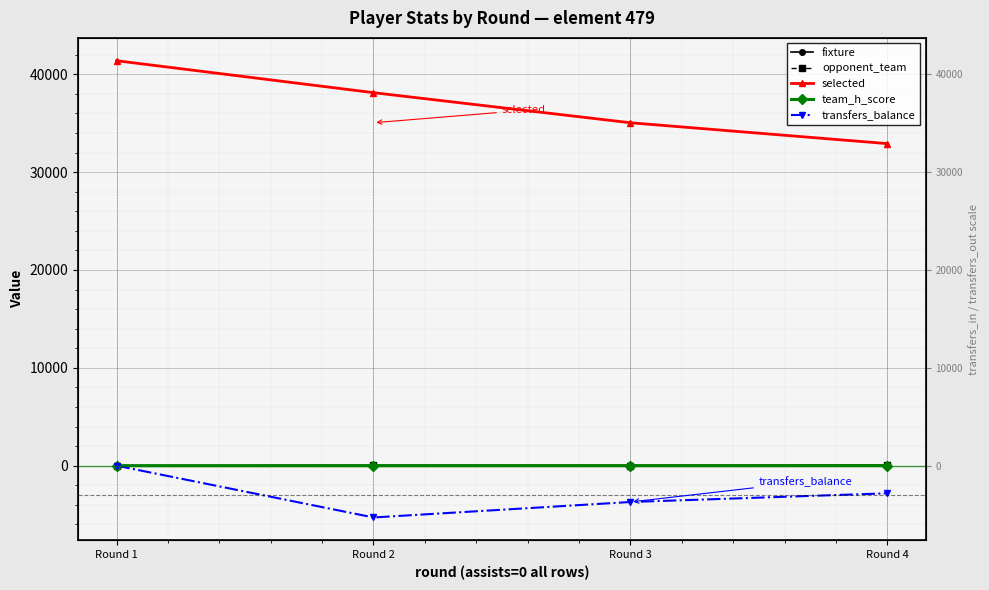

Is it true that opponent_team equals 18 at Round 2?

True